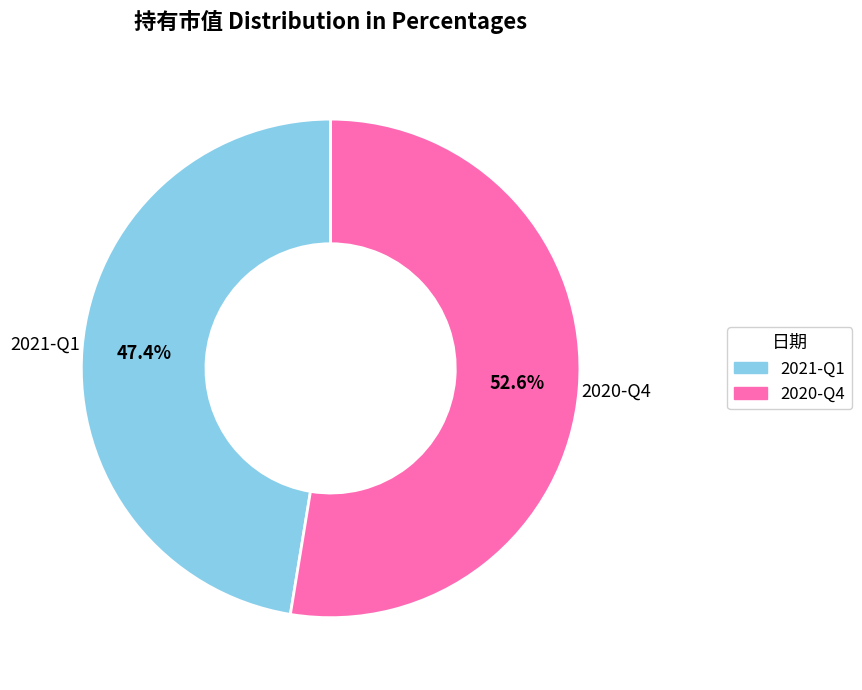

Which has a higher value, 2021-Q1 or 2020-Q4?

2020-Q4